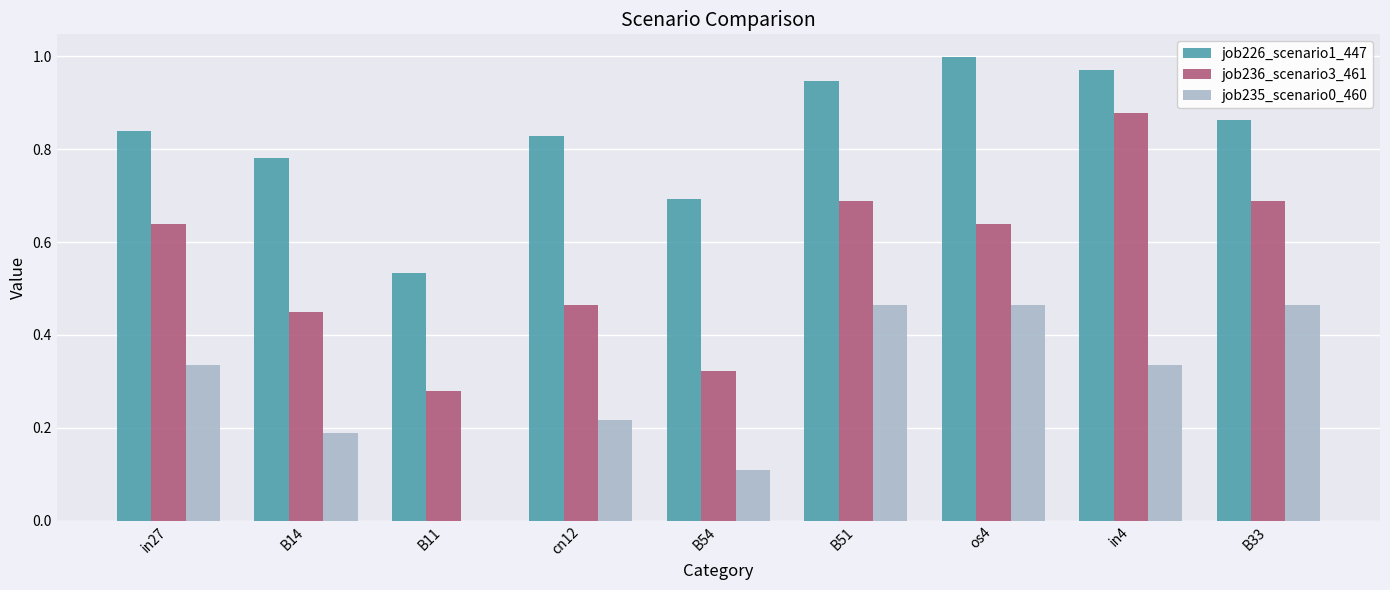

What is the sum of all job226_scenario1_447 values?

7.5